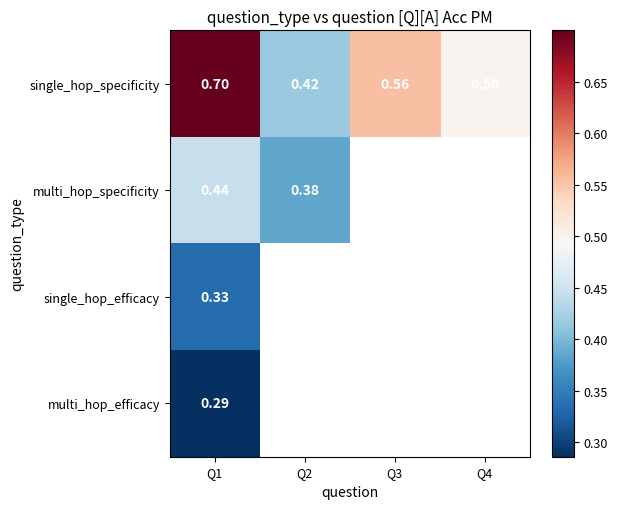

Is the value of single_hop_efficacy at Q1 greater than the value of single_hop_specificity at Q2?

No